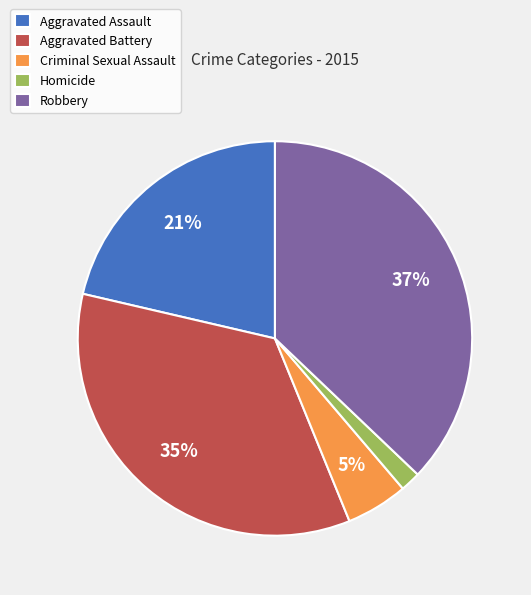

What percentage is the Aggravated Battery slice, to the nearest percent?

35%